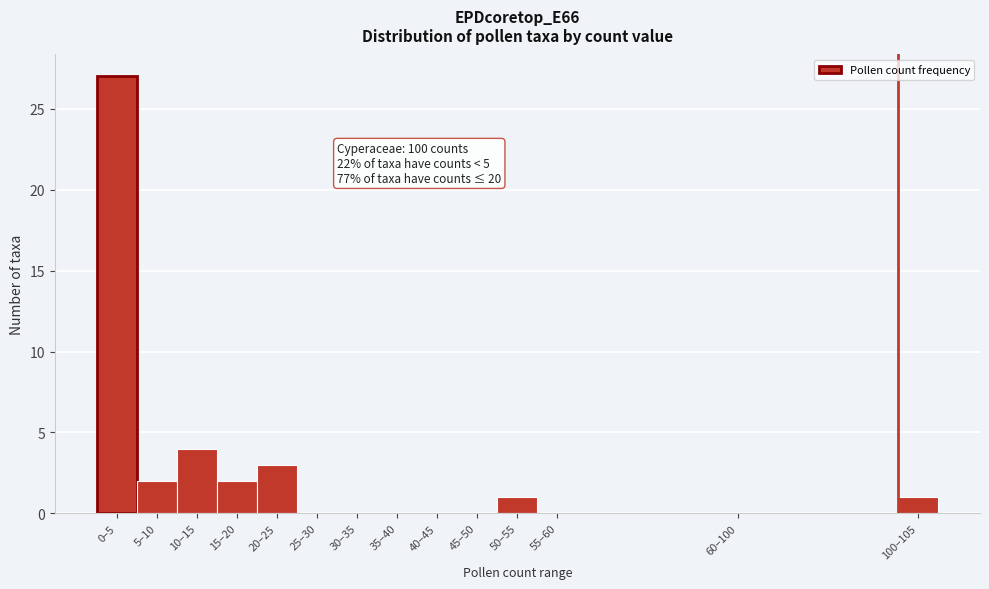

Reading left to right, extract all data points from this chart.

0–5=27	5–10=2	10–15=4	15–20=2	20–25=3	25–30=0	30–35=0	35–40=0	40–45=0	45–50=0	50–55=1	55–60=0	60–100=0	100–105=1